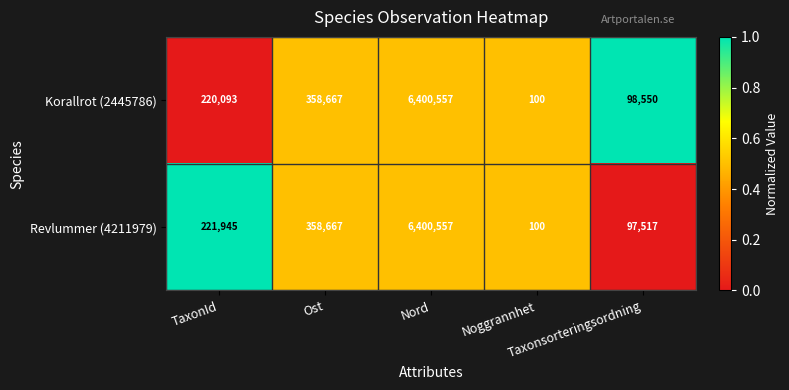

List the series in order of their overall mean, lowest first.

Korallrot (2445786), Revlummer (4211979)